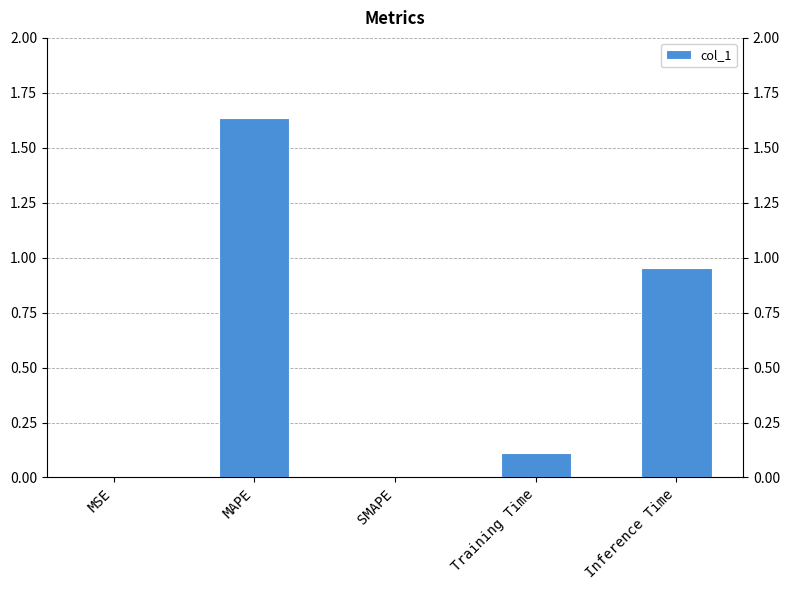

What is the label of the 2nd bar from the left?

MAPE